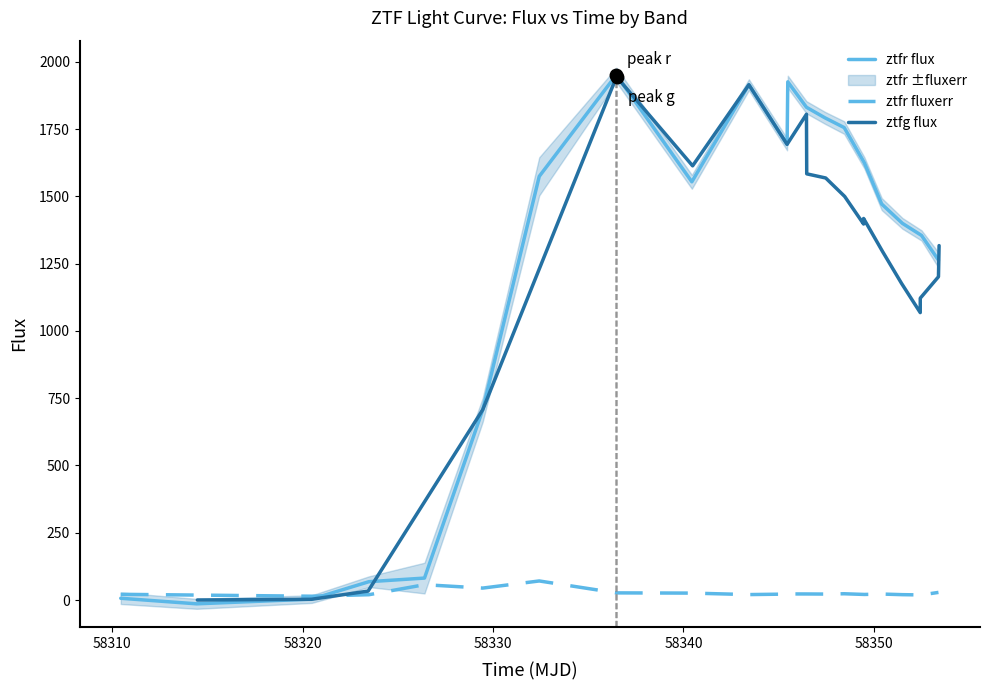

What is the value of the ztfr flux point at the 18th from the left?

1399.6